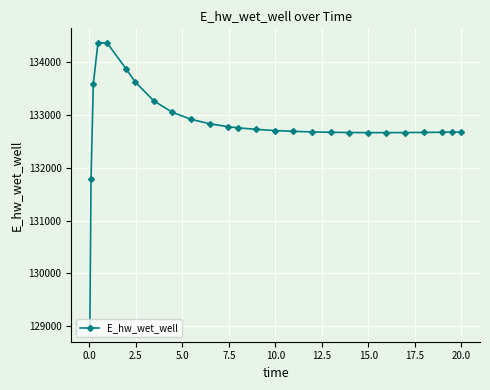

What is the sum of all values?

3453070.4